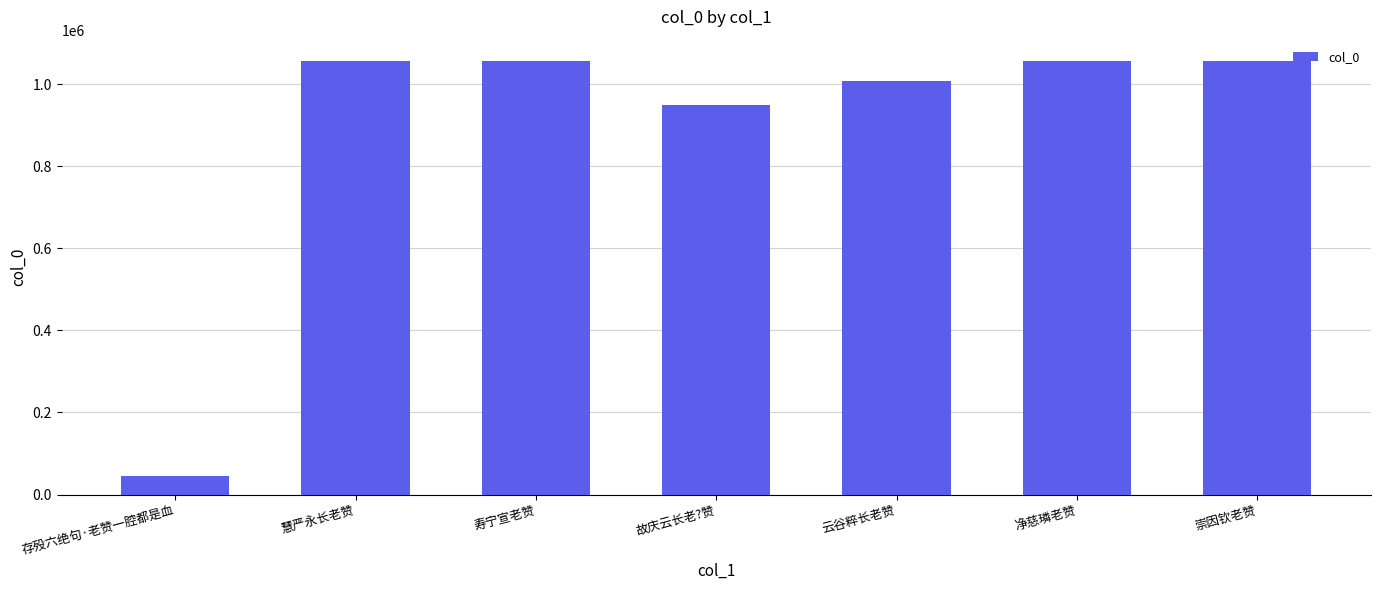

Where is the data nearest to the value 550291?

故庆云长老?赞